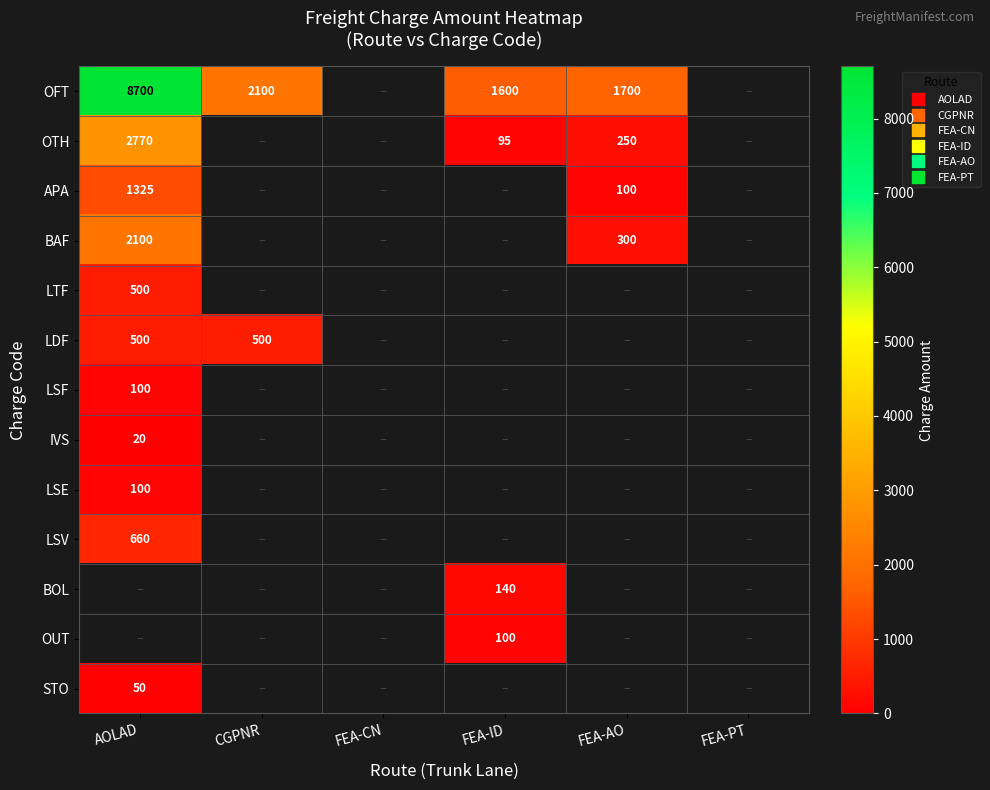

At which label does APA reach its minimum?

FEA-AO